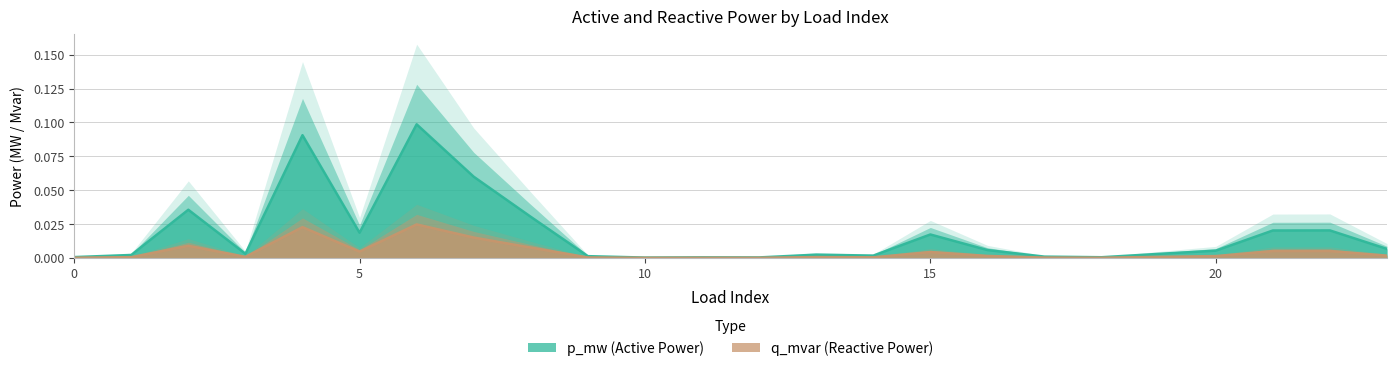

At how many categories does at least one series exceed 0?

24